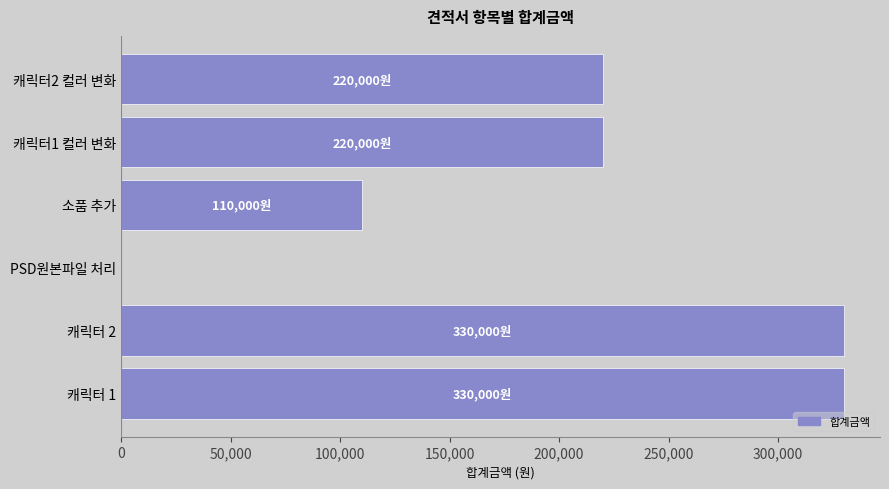

At which label is the value closest to 165000?

소품 추가